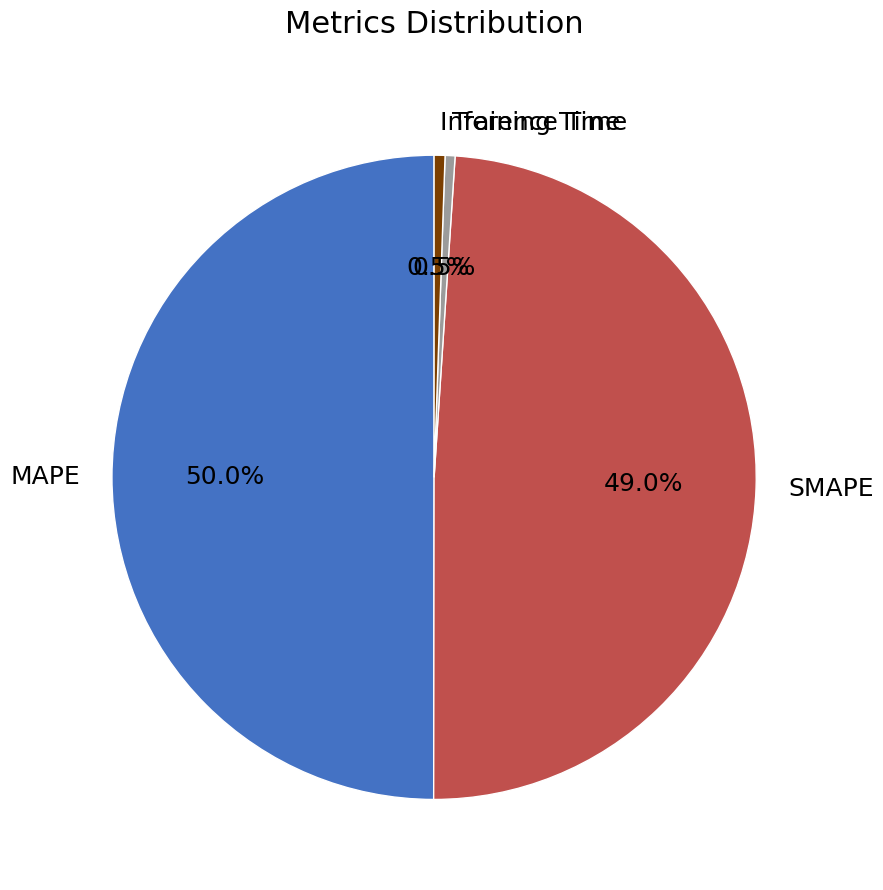

Between MAPE and SMAPE, which is larger?

MAPE